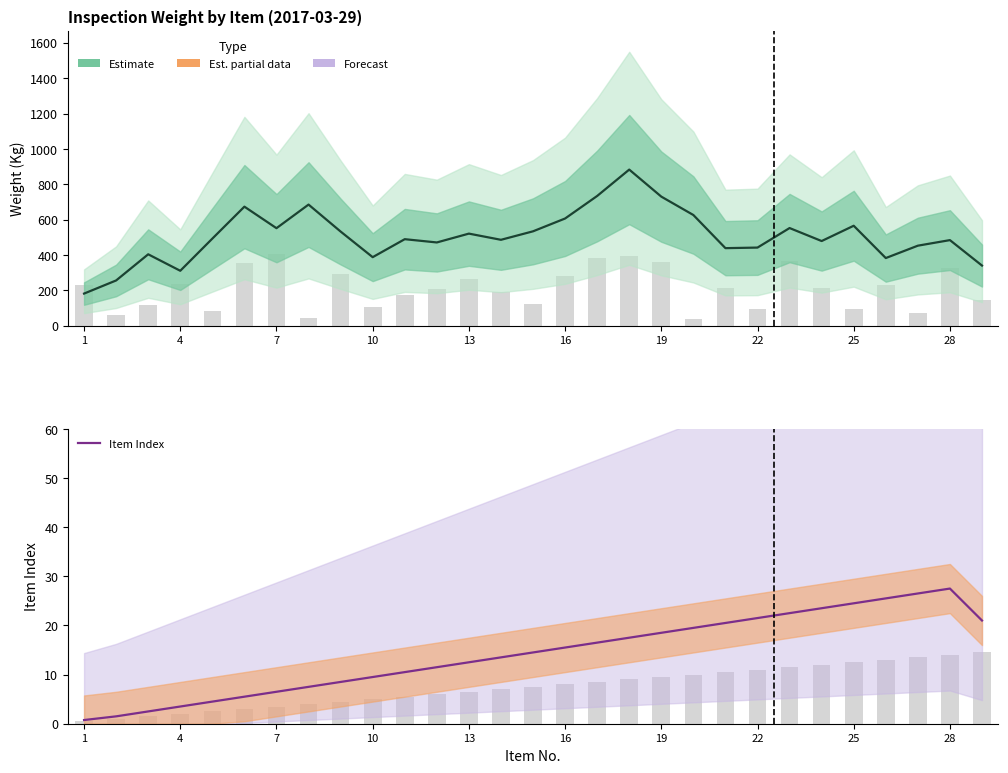

What is the difference between the highest and lowest values at 4?

306.8